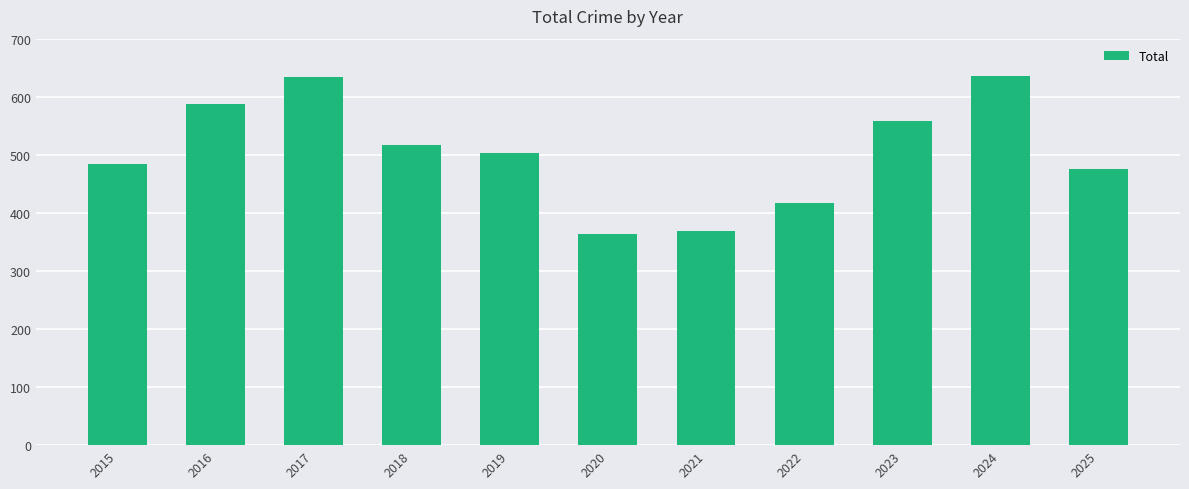

What is the smallest value displayed?

364